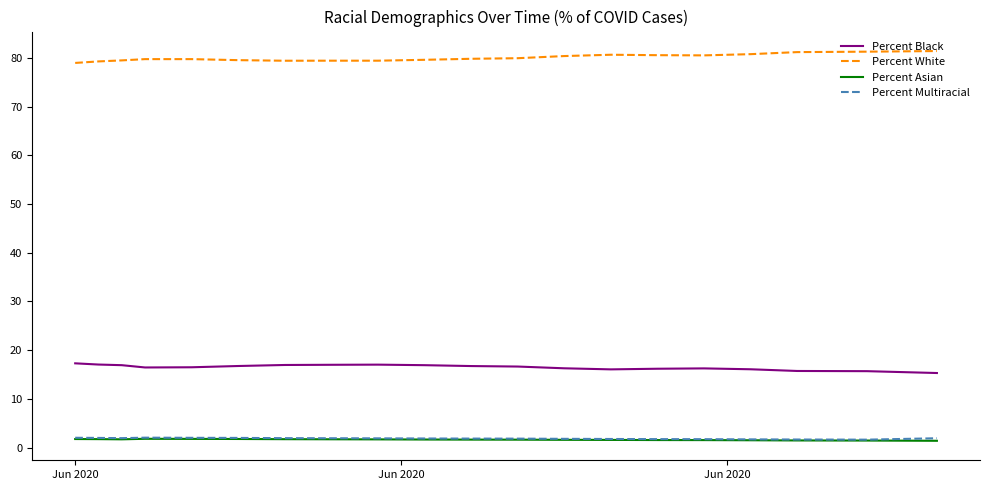

What is the average value of the Percent Multiracial series?

1.9